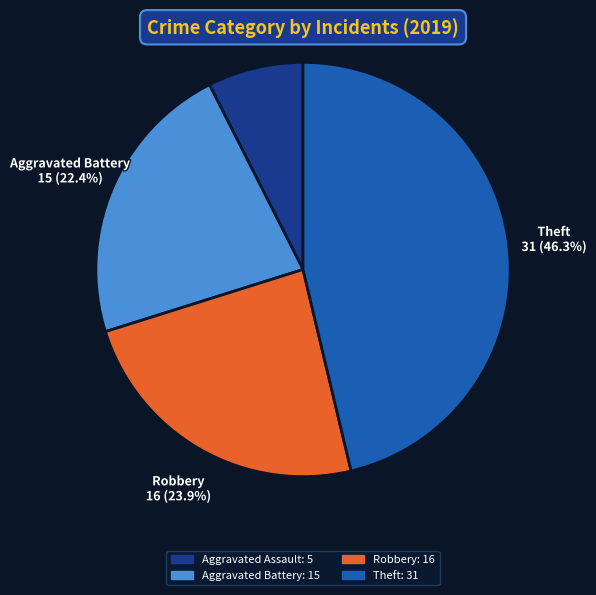

Rank the categories by value from lowest to highest.

Aggravated Assault, Aggravated Battery, Robbery, Theft